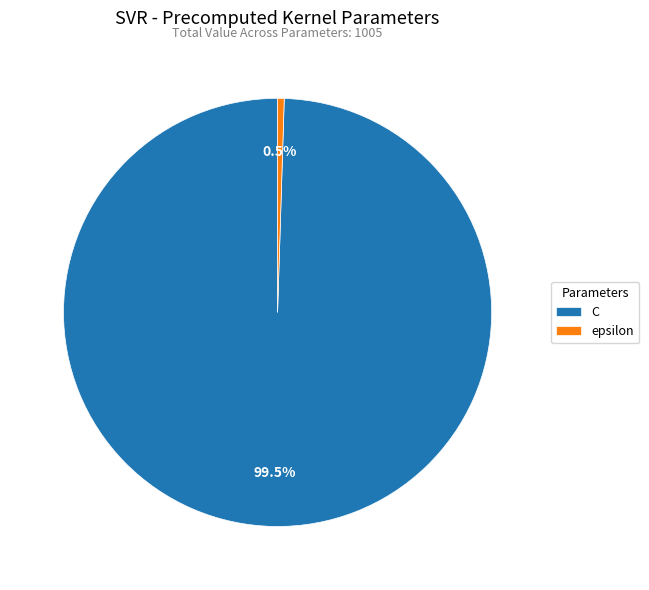

To the nearest percent, what is the combined percentage of epsilon and C?

100%